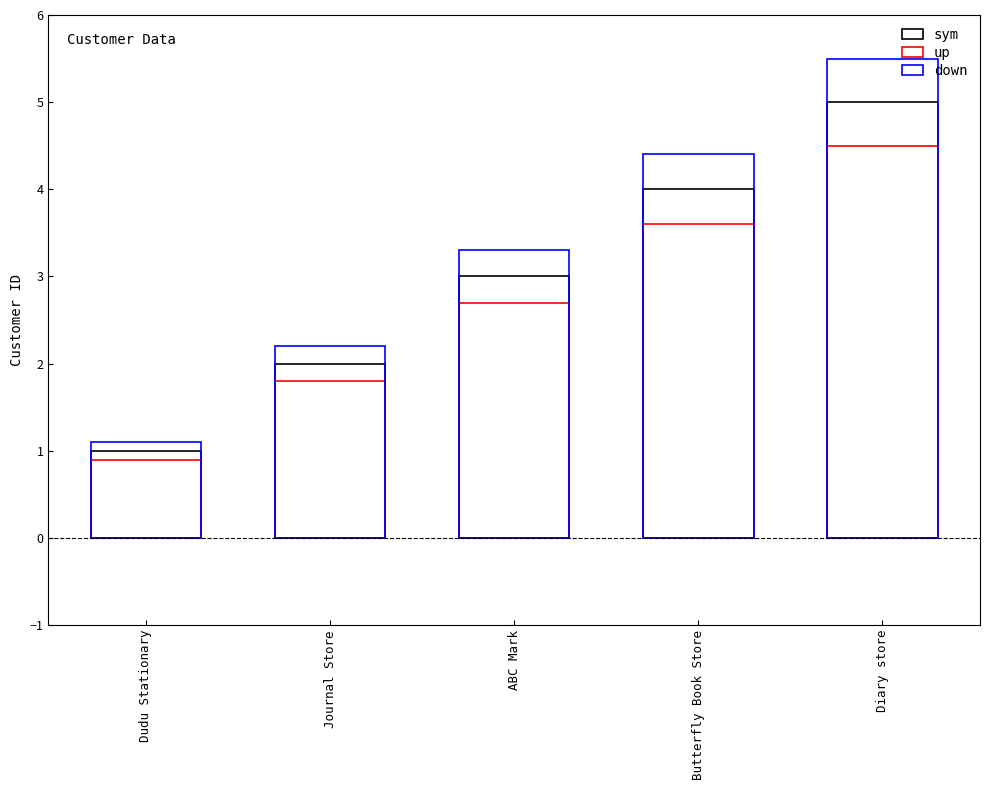

Reading left to right, transcribe all the data shown in this chart.

sym: 1.0	2.0	3.0	4.0	5.0
up: 0.9	1.8	2.7	3.6	4.5
down: 1.1	2.2	3.3	4.4	5.5